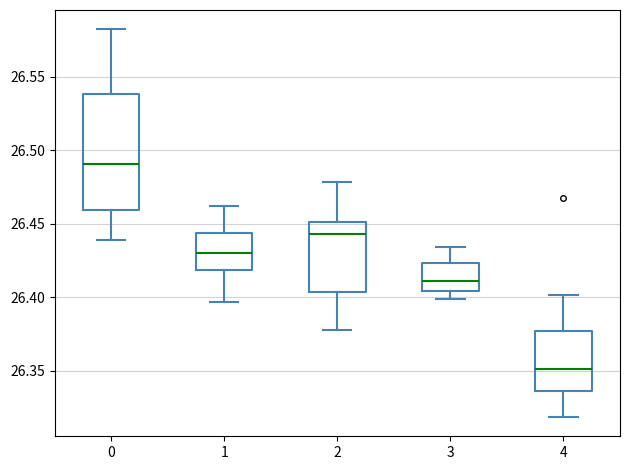

Reading left to right, read every box against the y-axis: the position of its median line, the range the box covers, and the ends of its whiskers. The values are not printed on the chart, so give them approximately, as read against the axis.

0: median 26.490, box 26.460 to 26.540, whiskers 26.440 to 26.580
1: median 26.430, box 26.420 to 26.445, whiskers 26.395 to 26.460
2: median 26.445, box 26.405 to 26.450, whiskers 26.380 to 26.480
3: median 26.410, box 26.405 to 26.425, whiskers 26.400 to 26.435
4: median 26.350, box 26.335 to 26.375, whiskers 26.320 to 26.400